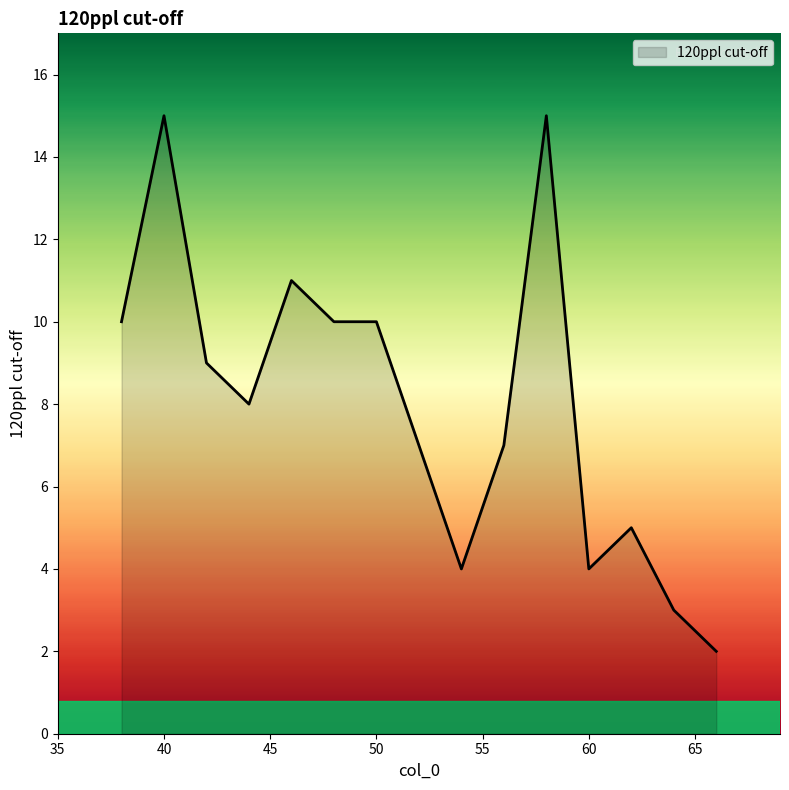

What is the difference between the maximum and minimum values?

13